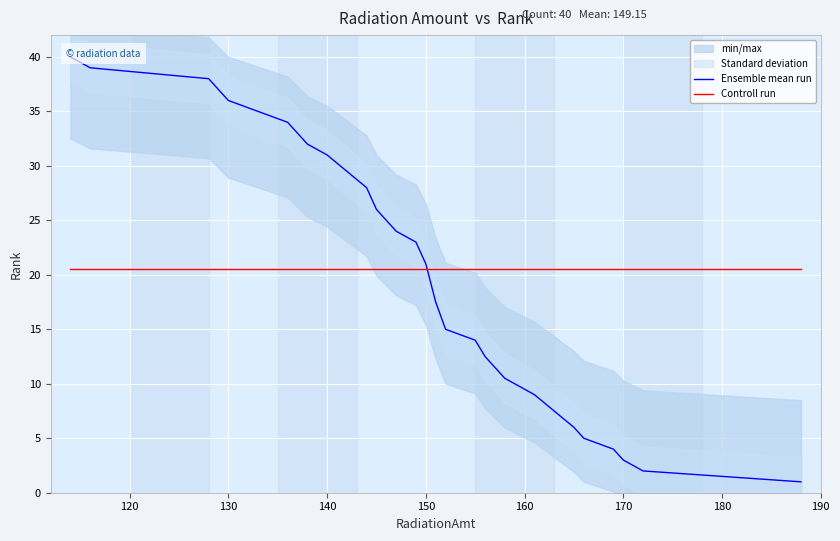

True or false: Controll run has more than 0 interior local peaks.

False